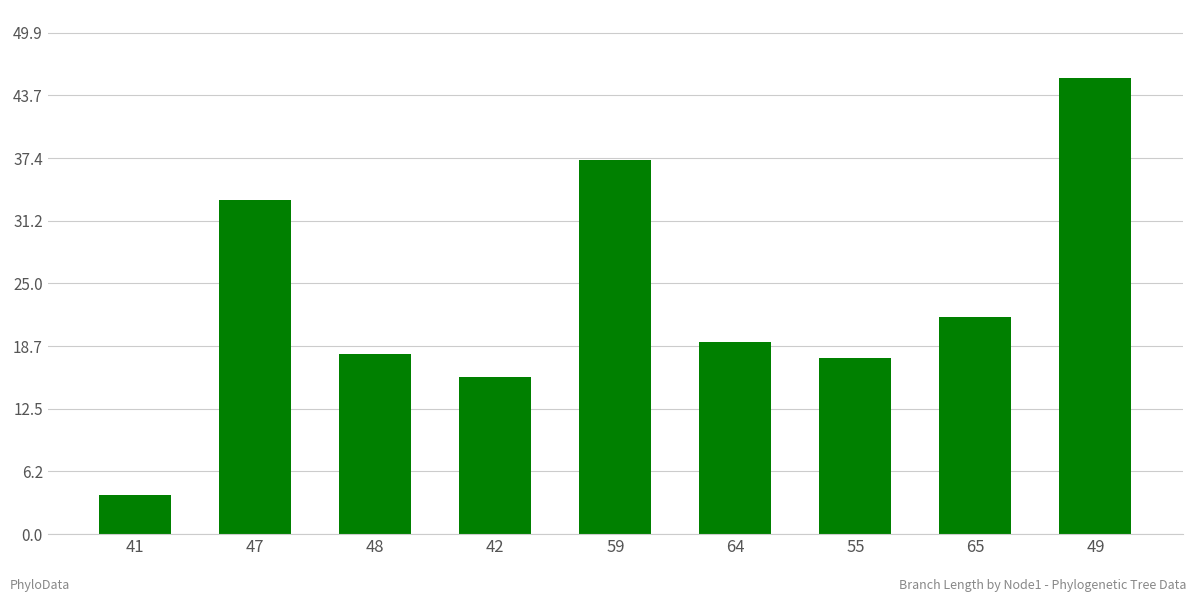

How many distinct data groups are displayed?

1